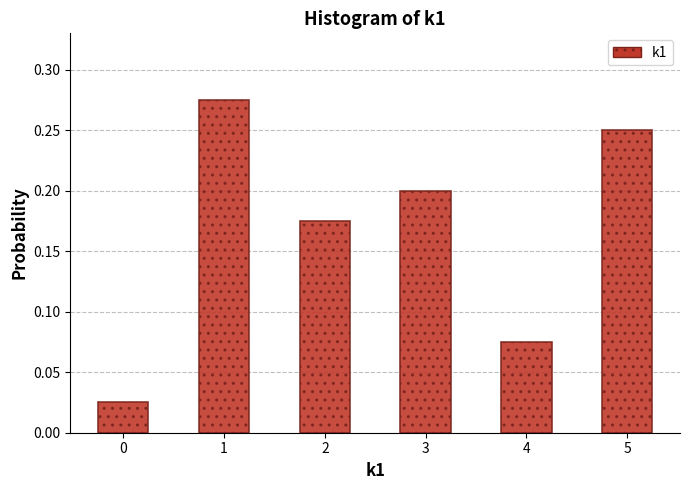

The chart shows a value of 0.1 at 5. True or false?

False